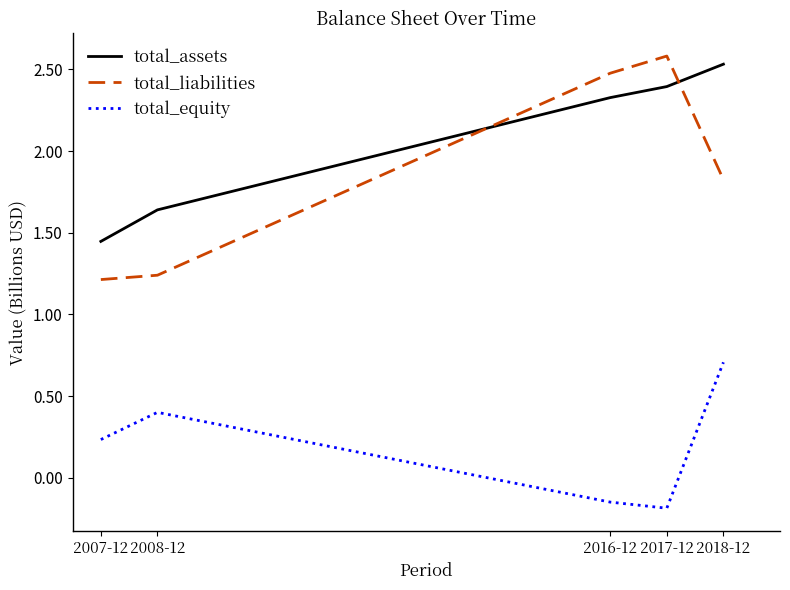

What are all the series names shown in the legend?

total_assets, total_liabilities, total_equity